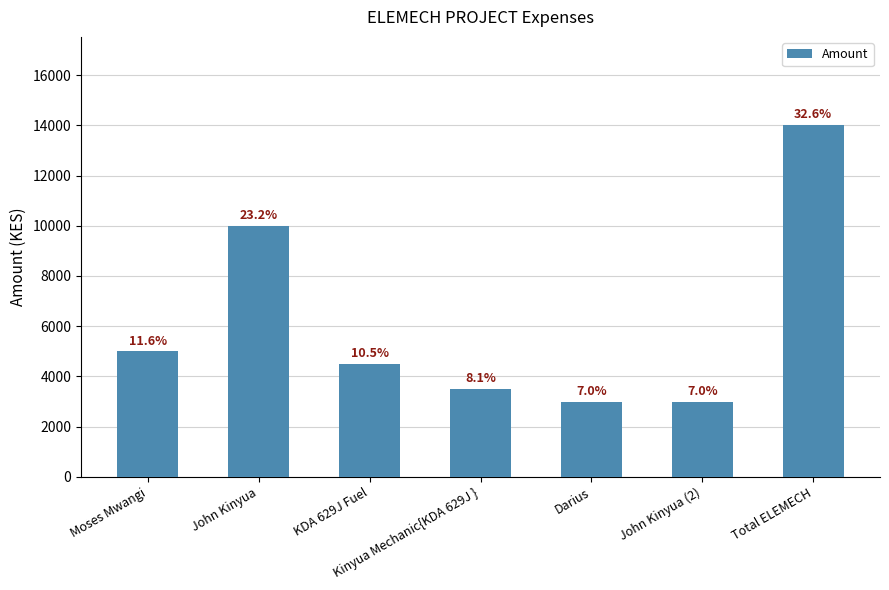

How many bars are there in total?

7